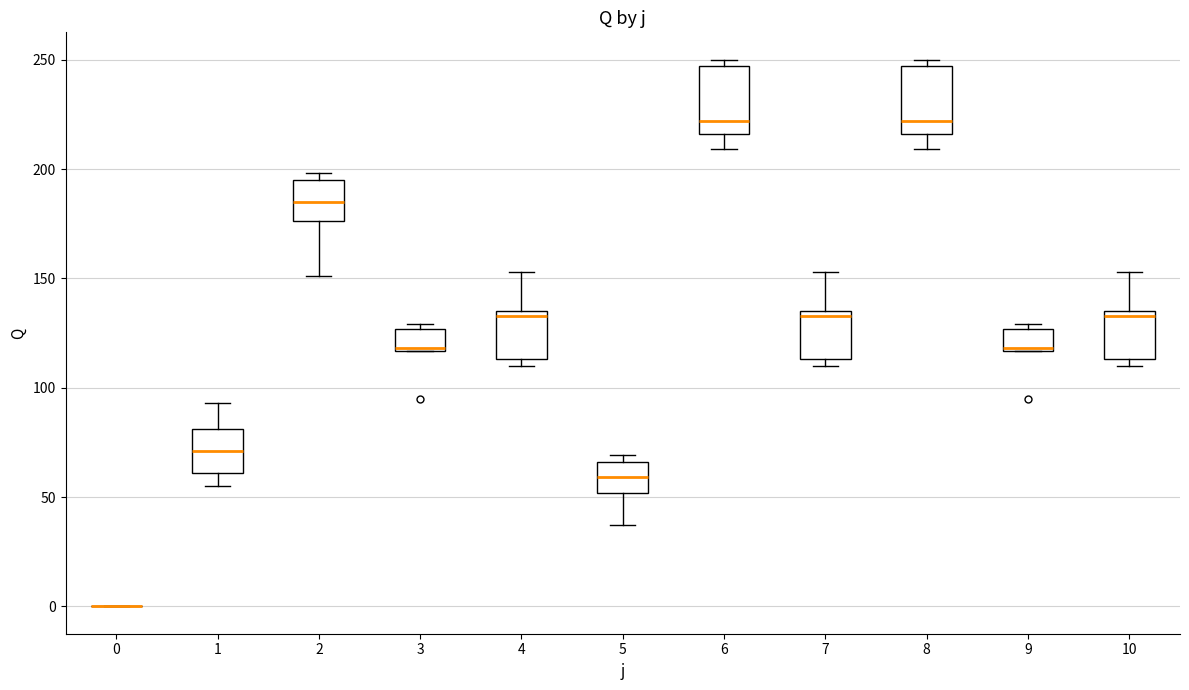

Reading left to right, read every box against the y-axis: the position of its median line, the range the box covers, and the ends of its whiskers. The values are not printed on the chart, so give them approximately, as read against the axis.

0: box collapsed to a line at 0, whiskers 0 to 0
1: median 70, box 60 to 80, whiskers 55 to 95
2: median 185, box 175 to 195, whiskers 150 to 200
3: median 120 (drawn on the box's lower edge), box 115 to 125, whiskers 115 to 130
4: median 135 (just below the box's upper edge), box 115 to 135, whiskers 110 to 155
5: median 60, box 50 to 65, whiskers 35 to 70
6: median 220, box 215 to 245, whiskers 210 to 250
7: median 135 (just below the box's upper edge), box 115 to 135, whiskers 110 to 155
8: median 220, box 215 to 245, whiskers 210 to 250
9: median 120 (drawn on the box's lower edge), box 115 to 125, whiskers 115 to 130
10: median 135 (just below the box's upper edge), box 115 to 135, whiskers 110 to 155